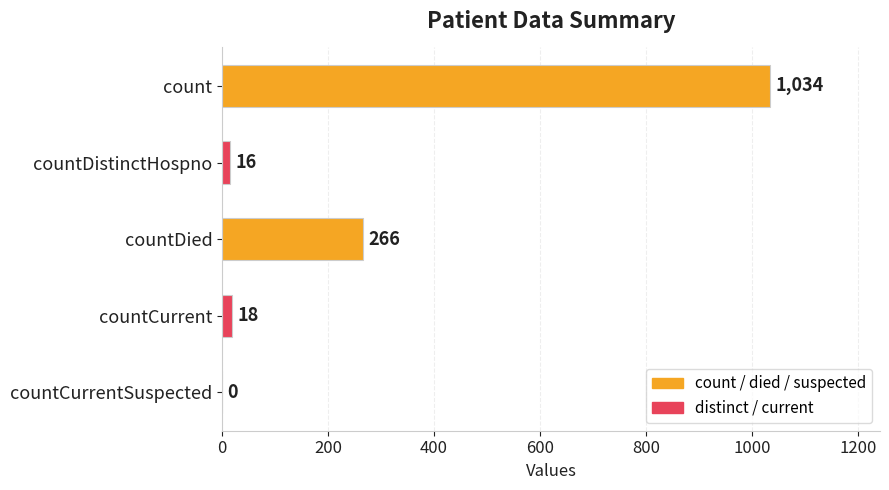

What is the sum of the values at countCurrentSuspected and countDied?

266